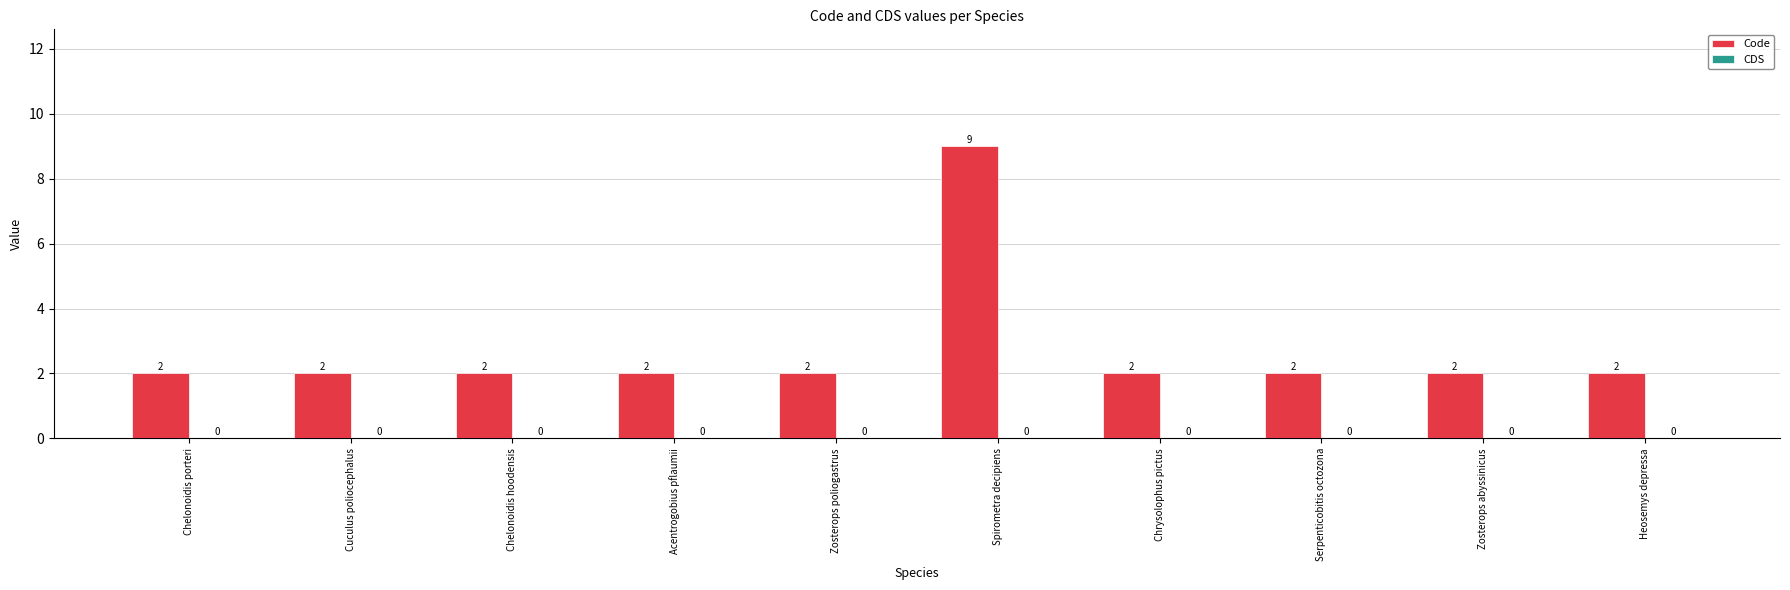

What position from the right is Spirometra decipiens?

5